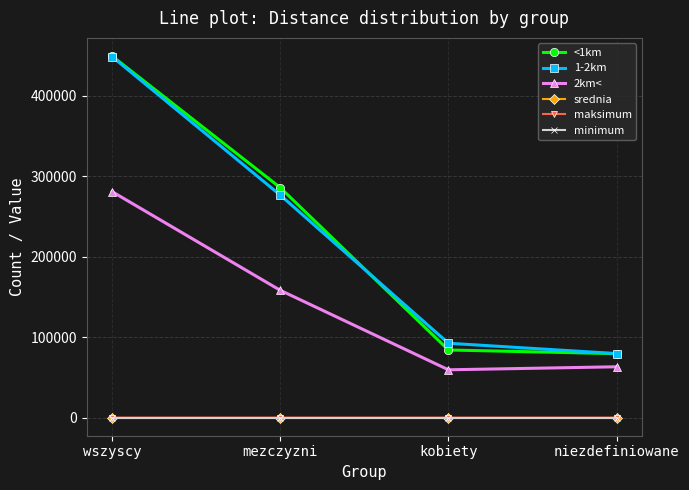

What is the label of the 3rd point from the left?

kobiety